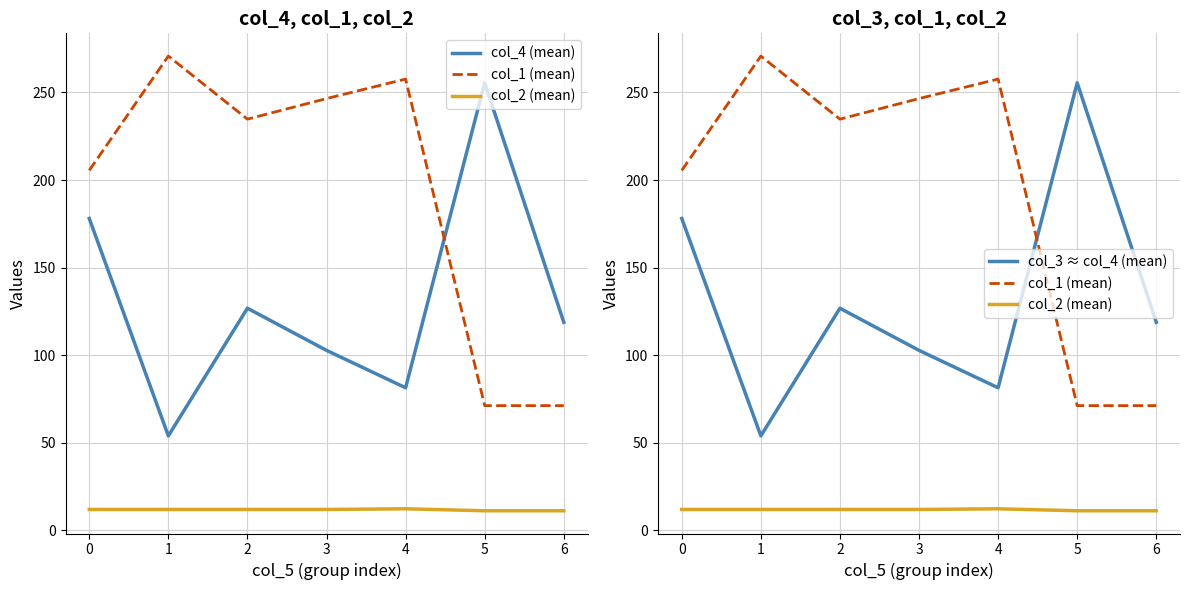

What are all the series names shown in the legend?

col_4 (mean), col_1 (mean), col_2 (mean), col_3 ≈ col_4 (mean)